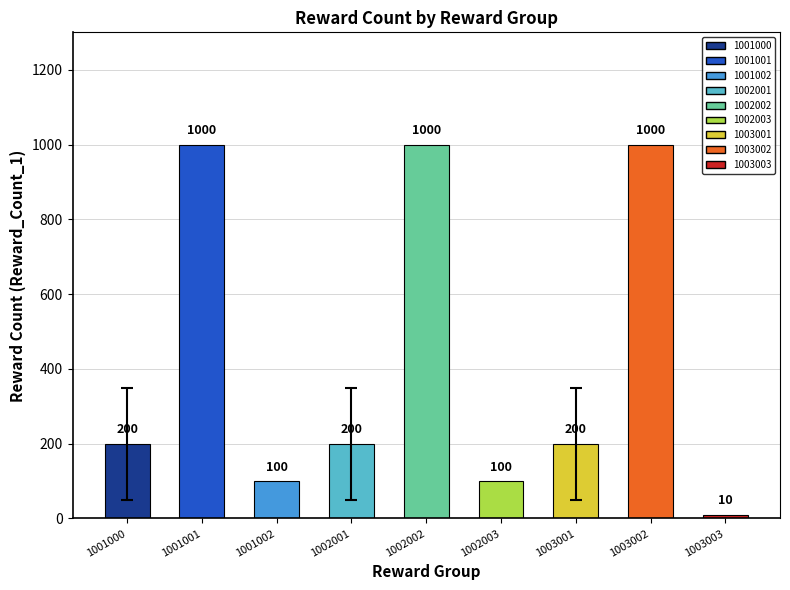

What is the maximum value shown in the chart?

1000